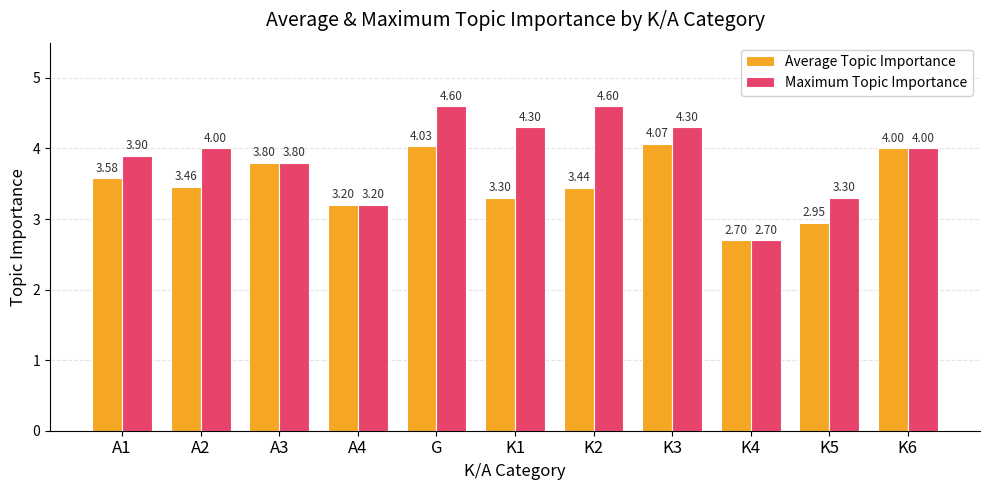

Which series has the largest total across all categories?

Maximum Topic Importance